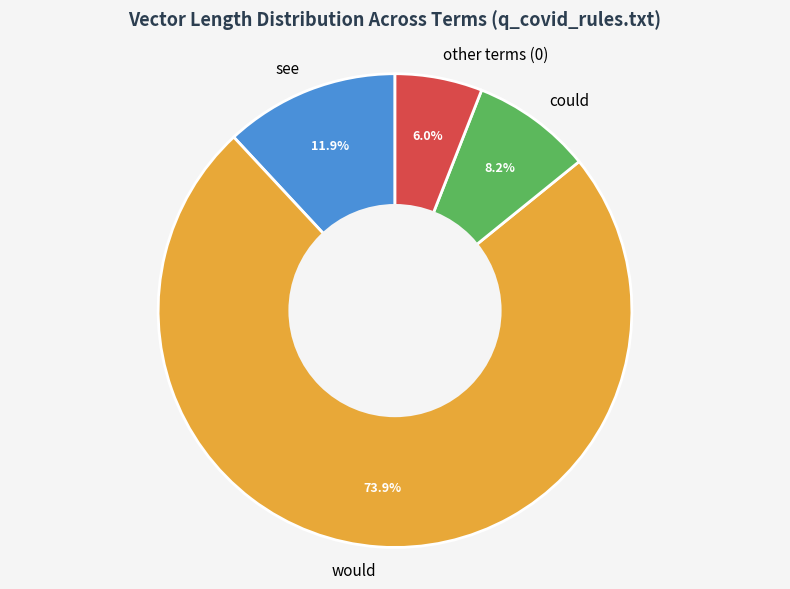

Rank the categories by value from highest to lowest.

would, see, could, other terms (0)